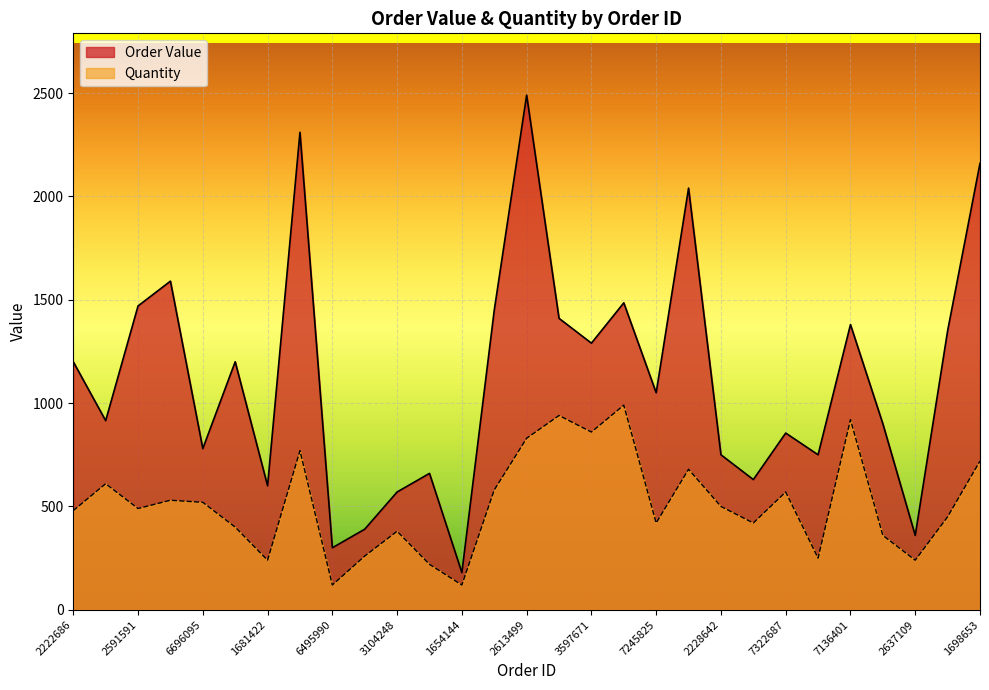

At which label is Order Value closest to 1335?

4298027